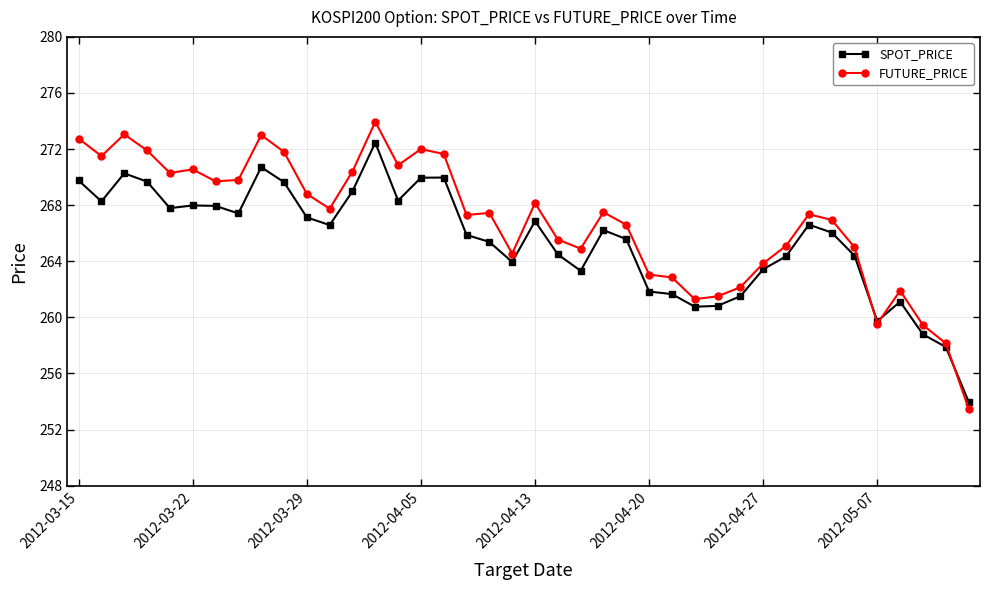

What is the minimum value for SPOT_PRICE?

254.0